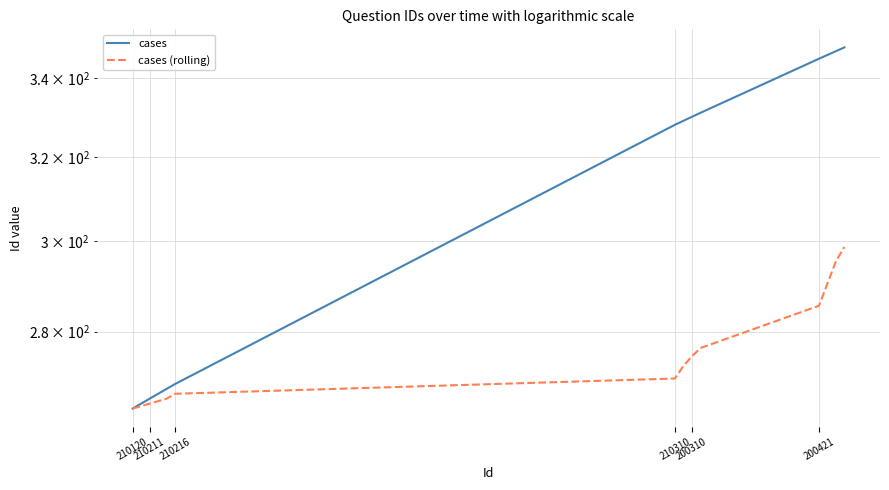

True or false: cases (rolling) has more than 1 points higher than both neighbors.

False